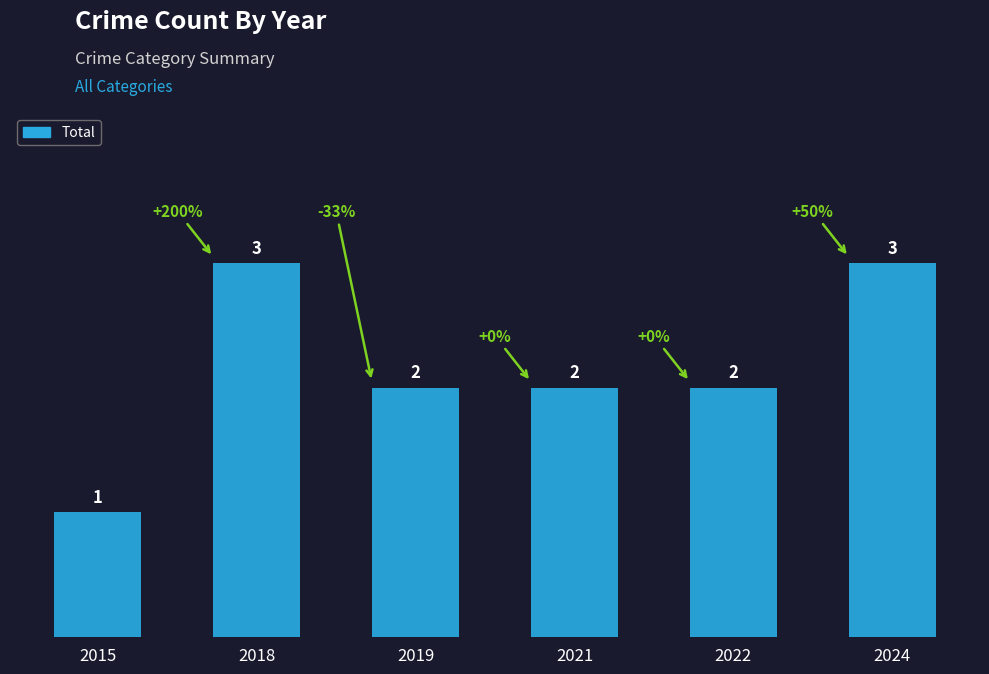

What is the value of the 3rd bar from the left?

2